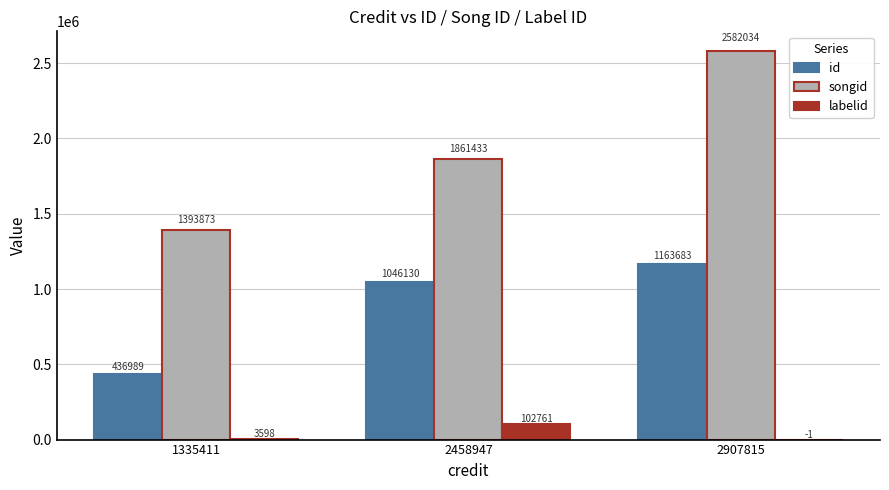

At which label does id reach its peak?

2907815